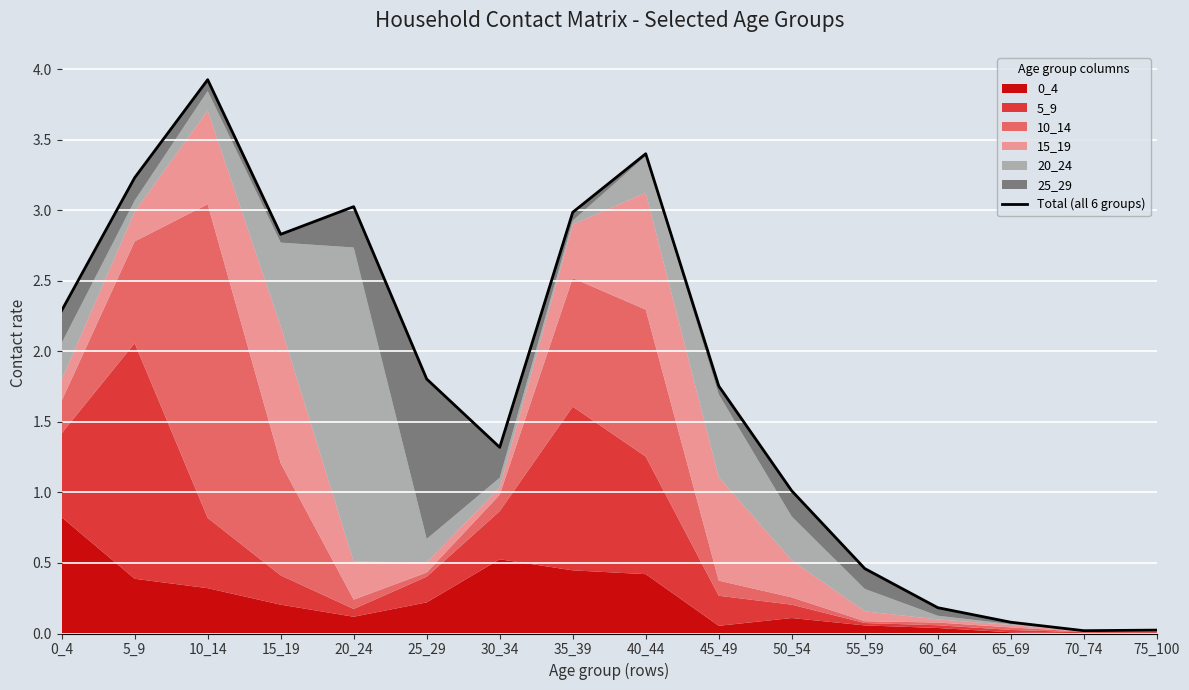

The value at 60_64 is 0.2. True or false?

False